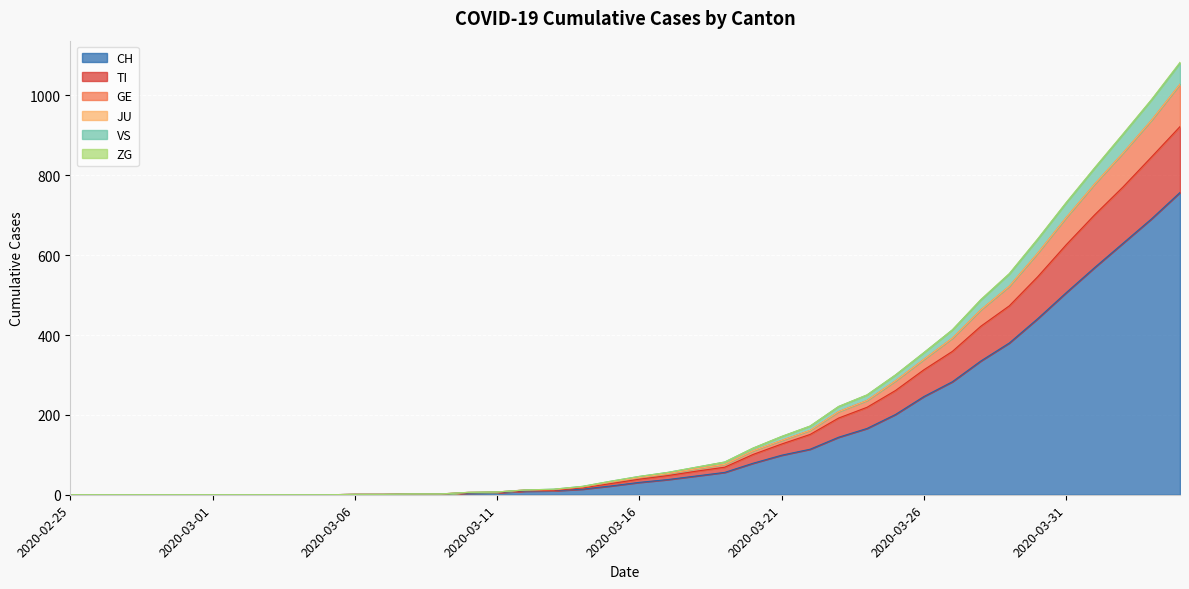

What is the highest value of the CH series?

757